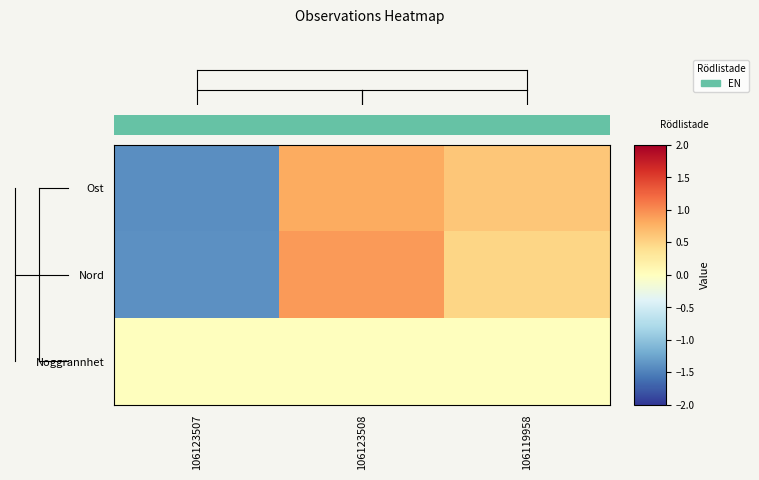

Count the number of data series in this chart.

3